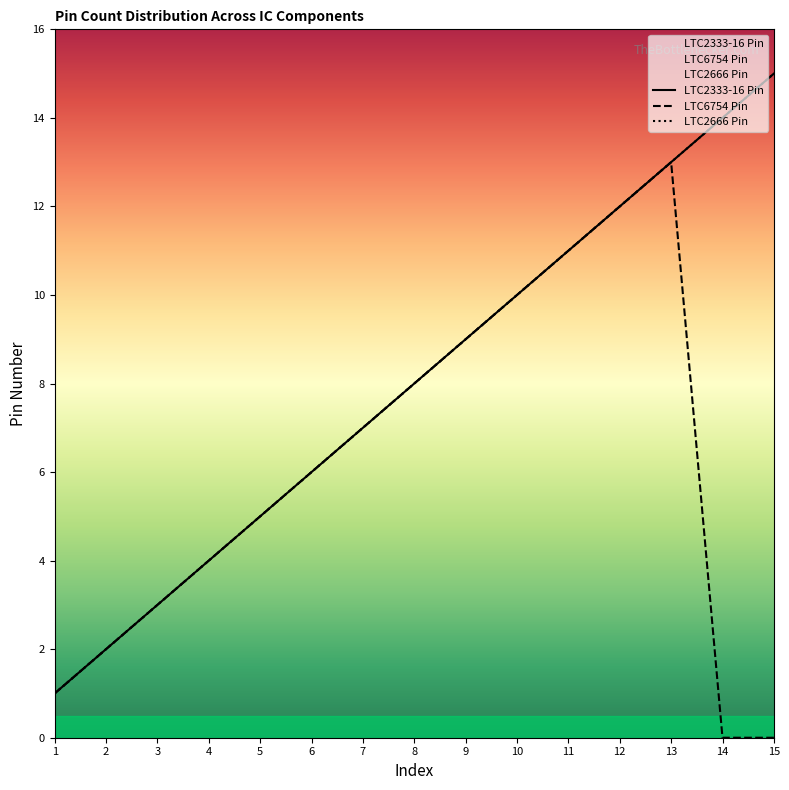

List the series in order of their peak value, highest first.

LTC2333-16 Pin, LTC2666 Pin, LTC6754 Pin